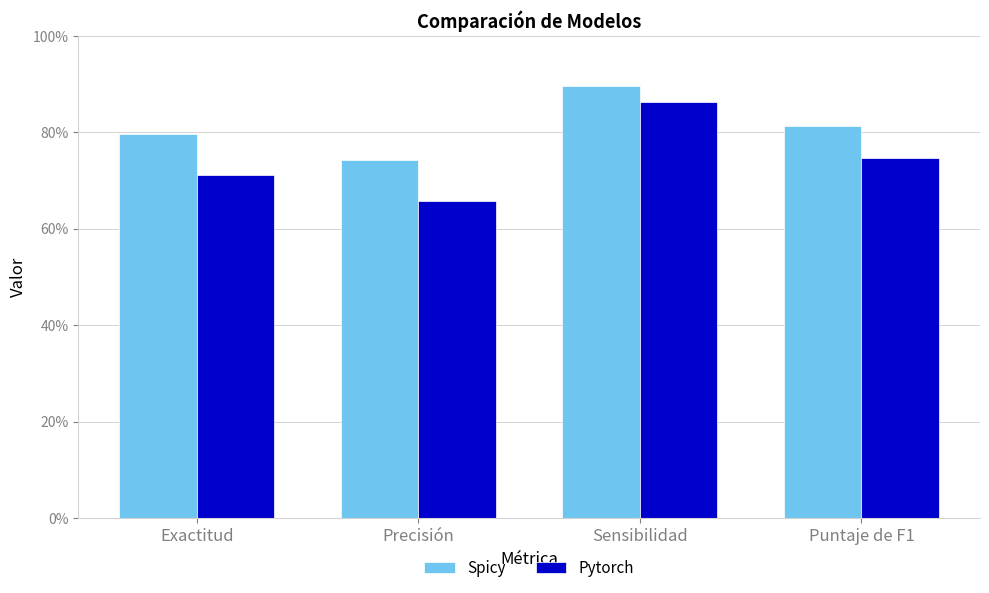

At how many categories does at least one series exceed 0?

4